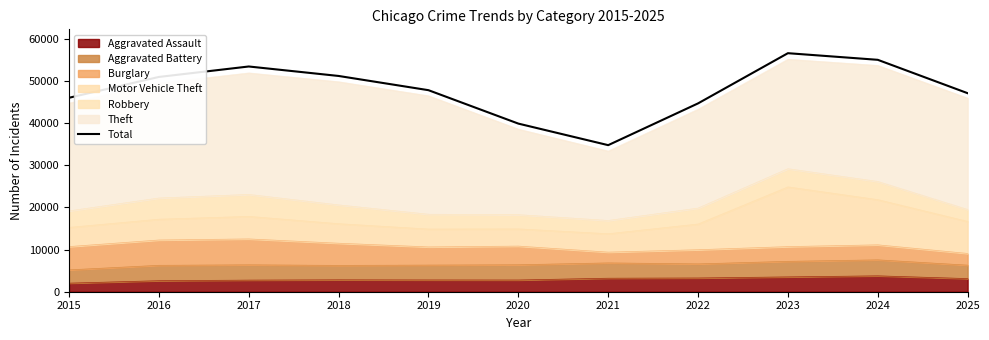

Rank the categories by value from highest to lowest.

2023, 2024, 2017, 2018, 2016, 2019, 2025, 2015, 2022, 2020, 2021